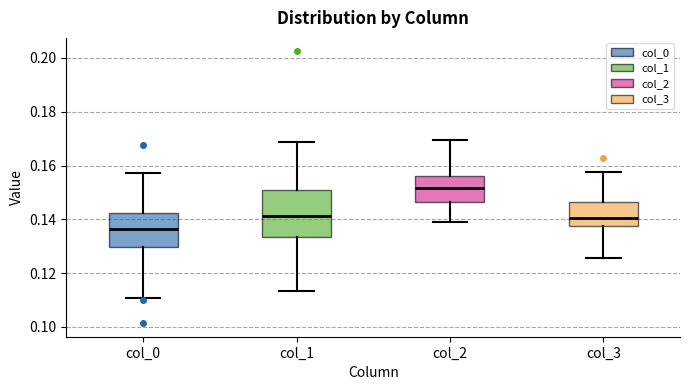

Which box's median line is the lowest?

col_0